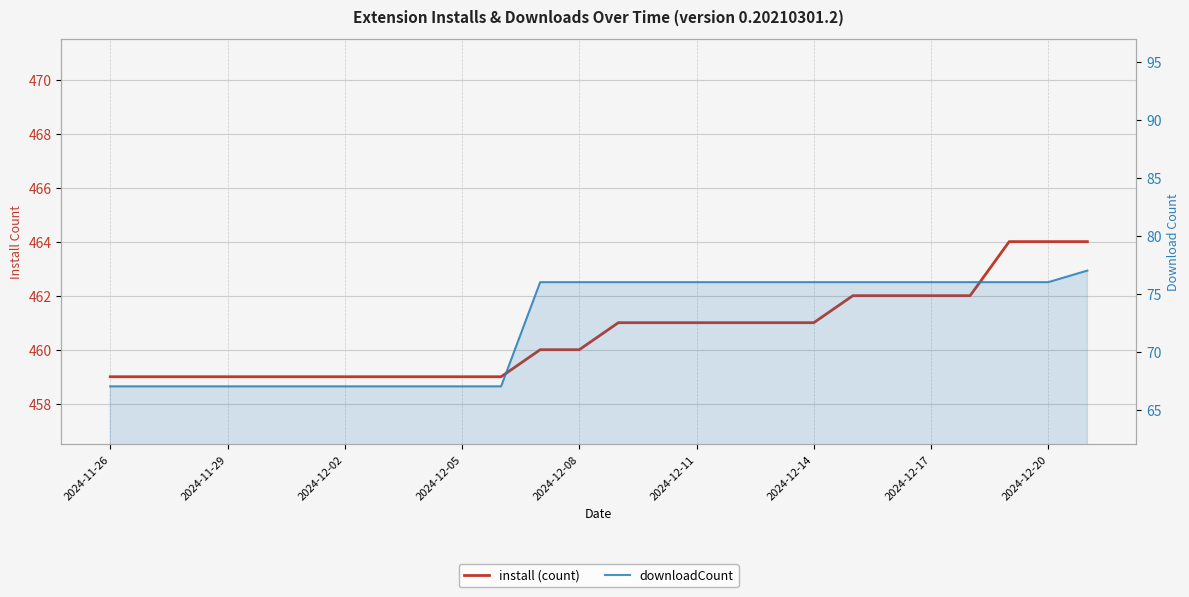

True or false: downloadCount and install cross at least once.

False